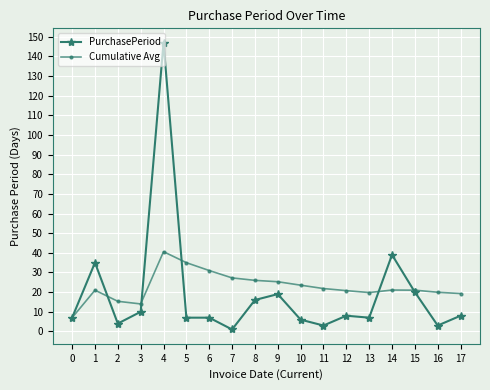

What are all the series names shown in the legend?

PurchasePeriod, Cumulative Avg